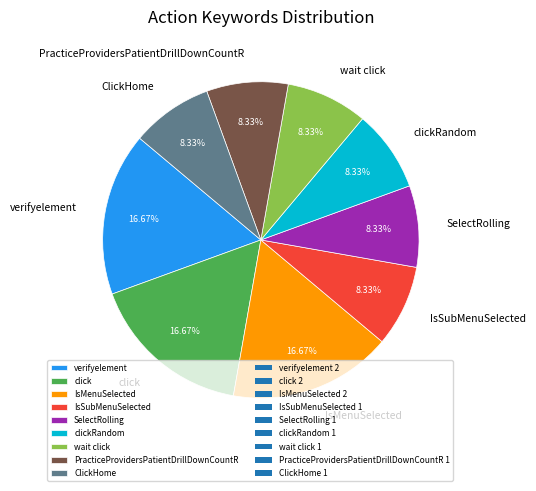

True or false: ClickHome accounts for 22% of the total.

False